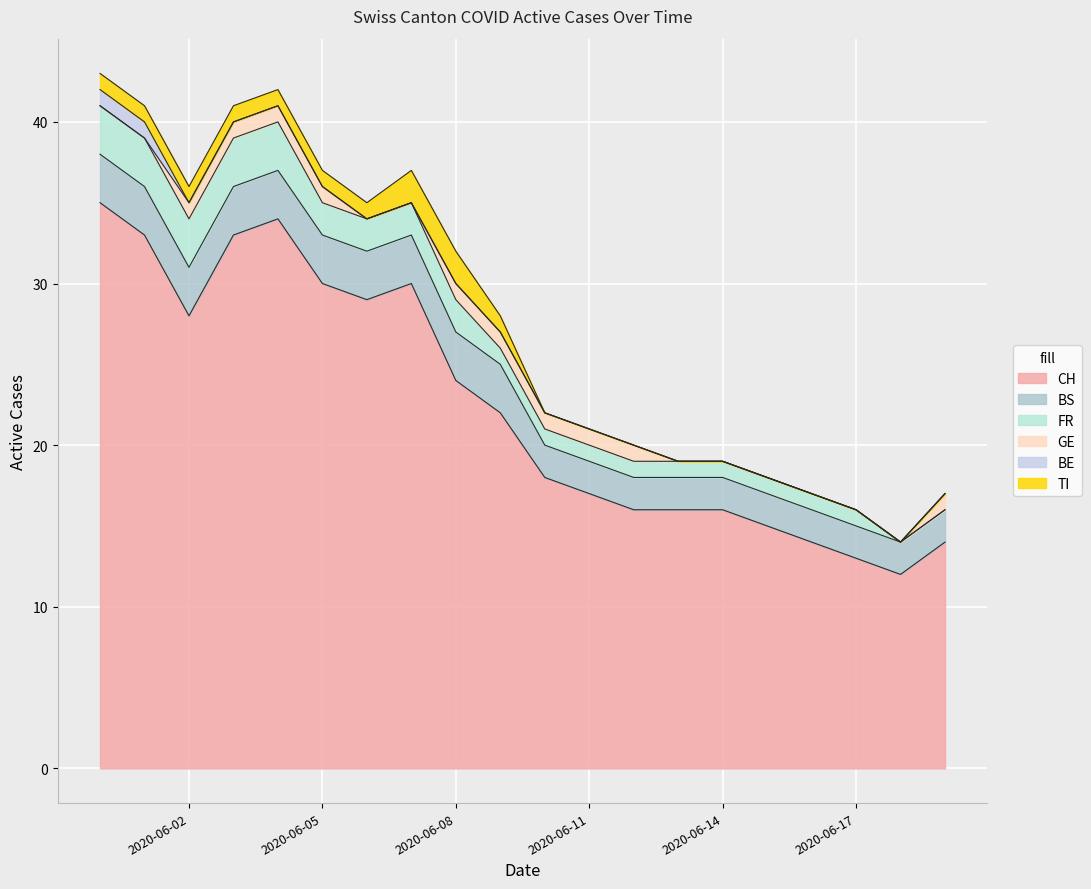

Which category has the lowest value in the FR series?

2020-06-18